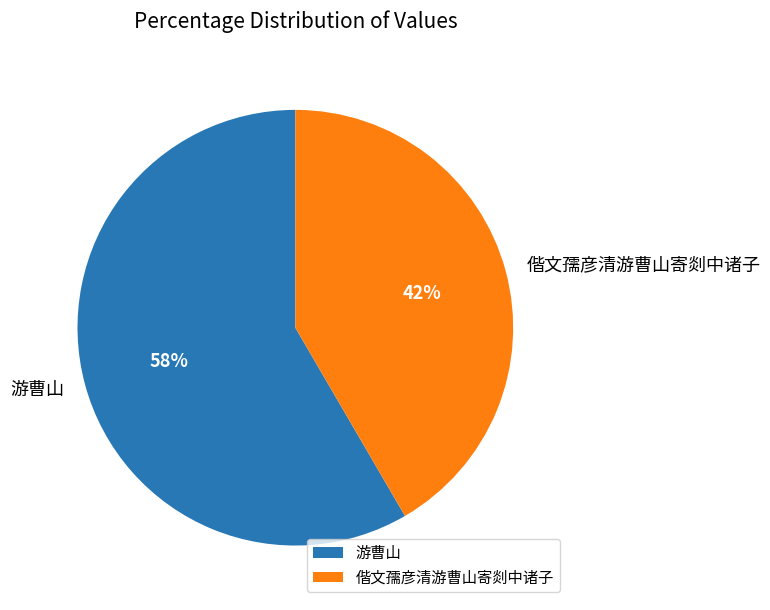

How many segments does this pie chart have?

2